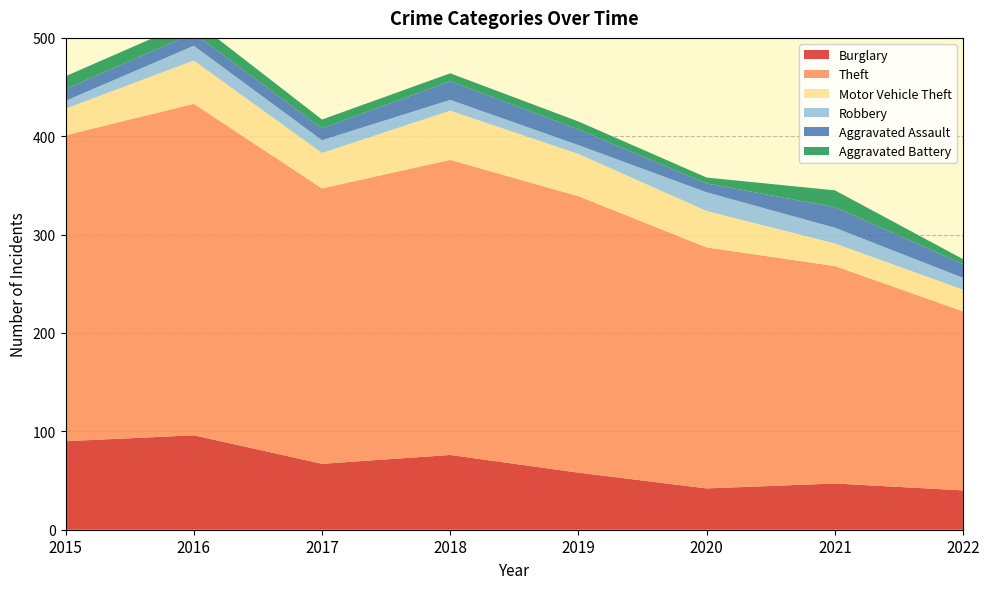

Reading right to left, list all the values displayed in this chart.

Burglary: 40	47	42	58	76	67	96	90
Theft: 182	221	245	281	300	280	337	311
Motor Vehicle Theft: 22	23	37	43	50	36	44	27
Robbery: 12	16	19	9	11	13	15	8
Aggravated Assault: 14	21	9	16	19	12	13	12
Aggravated Battery: 5	17	6	8	8	9	13	13